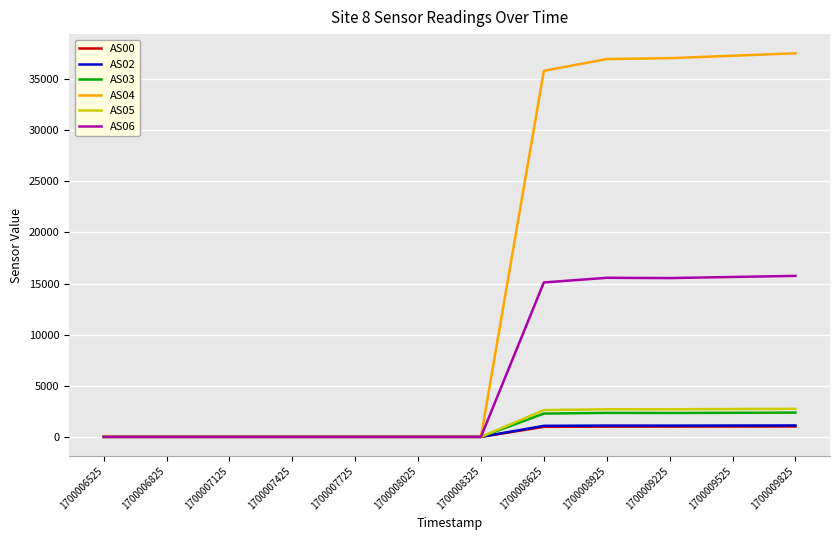

True or false: AS03 has a value of -1318 at 1700007125.

False